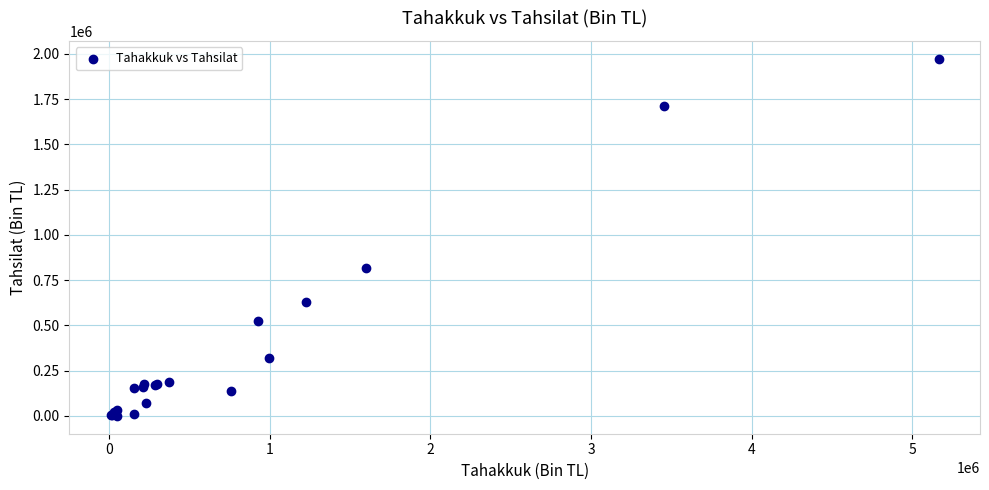

What Y value in the scatter plot is closest to 986437?

819168